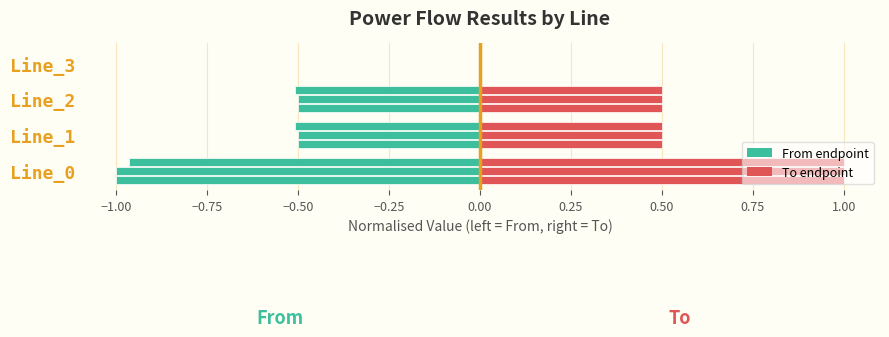

How many values in pf_ikss_to_ka are above zero?

3